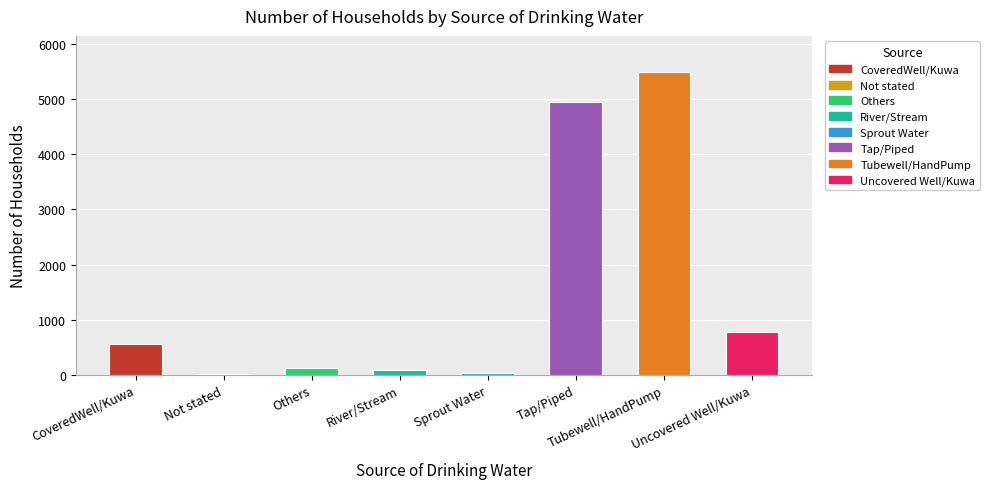

What is the label of the 4th bar from the left?

River/Stream